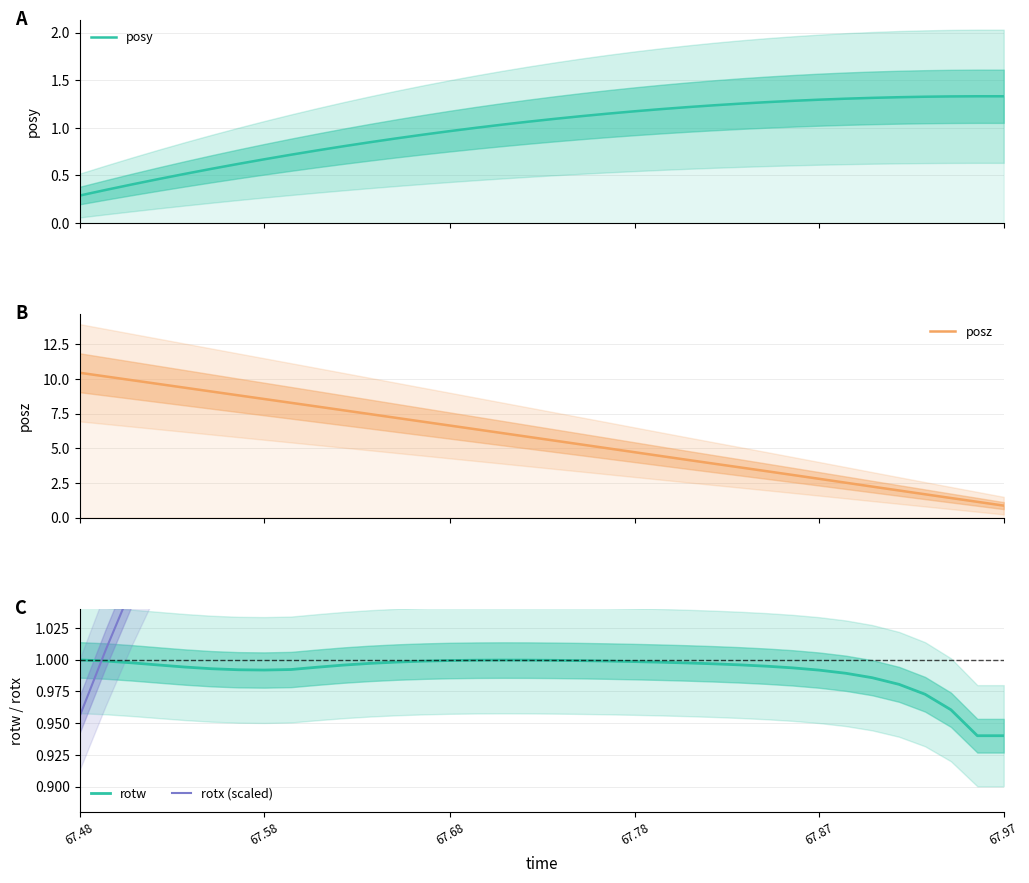

Does the chart display data point markers on the line(s)?

No